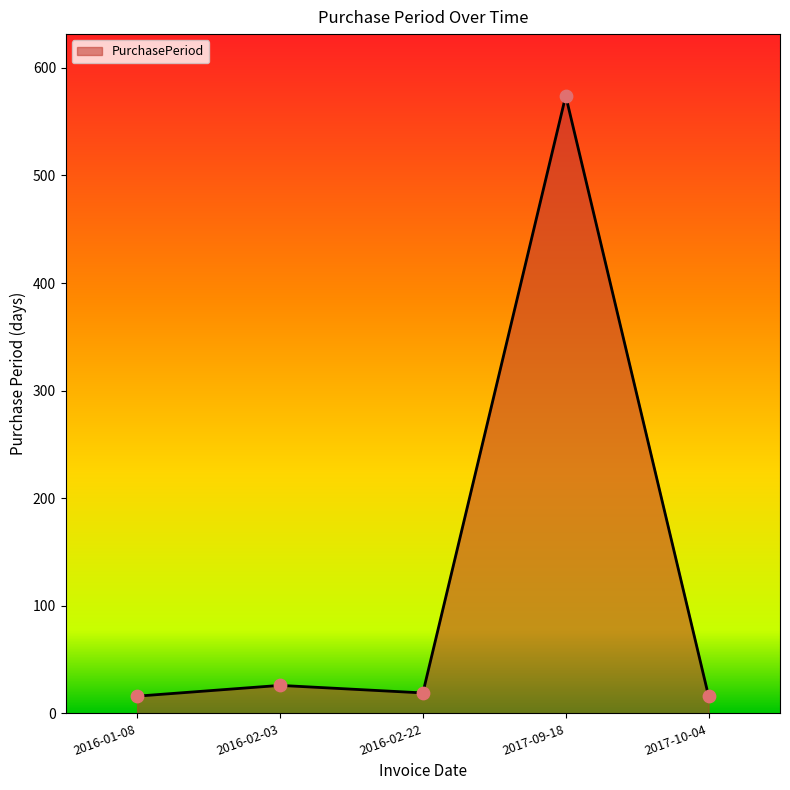

What is the ratio of the value at 2017-10-04 to the value at 2016-02-03?

0.6